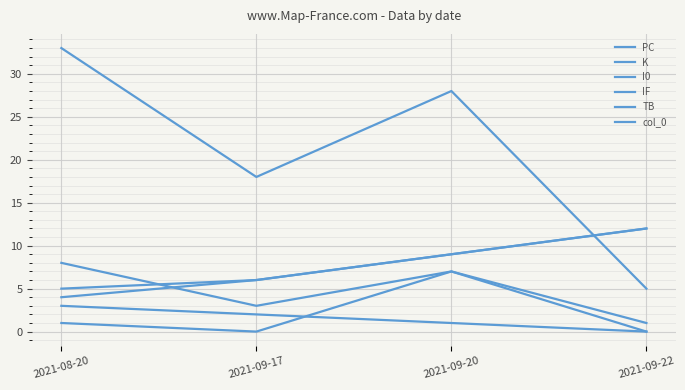

How many lines are shown in the chart?

6